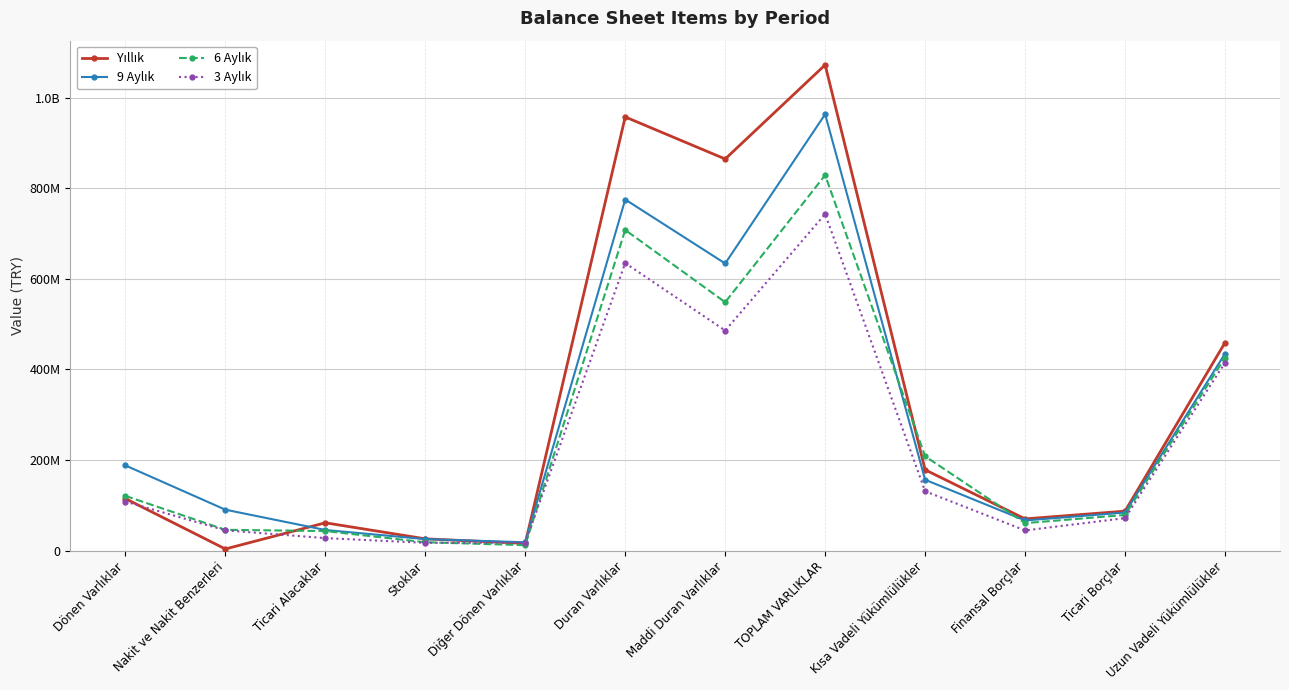

Is this an area chart (filled region under the line)?

No